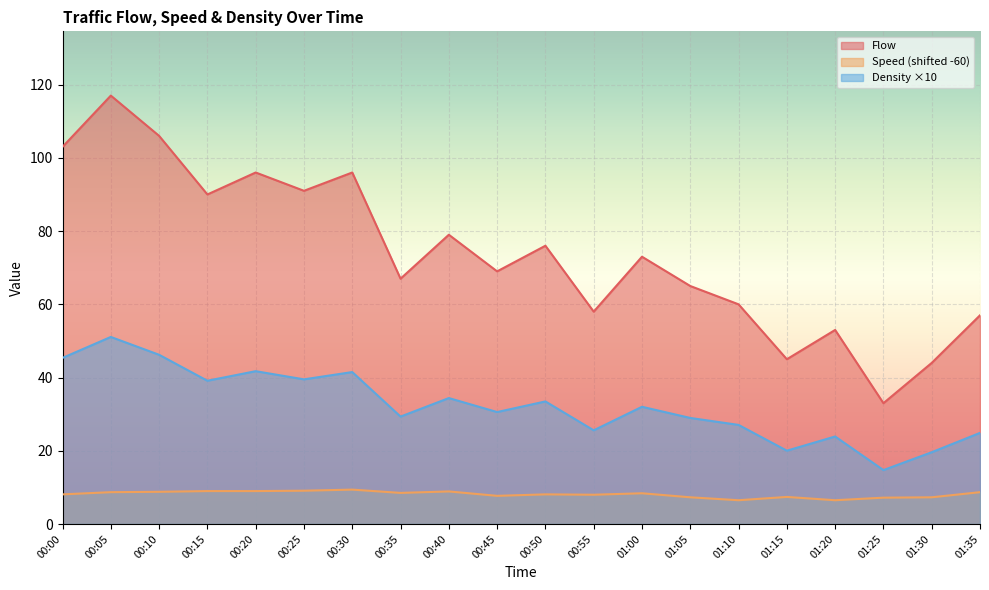

At which category is the sum across all series the highest?

00:05